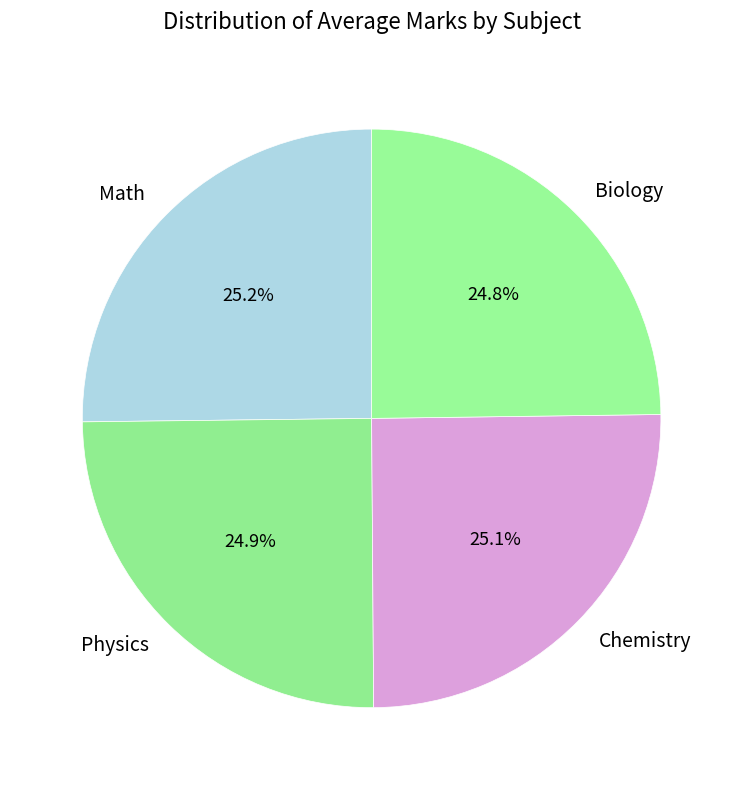

Combined, what portion of the pie is Chemistry and Math?

50.3%